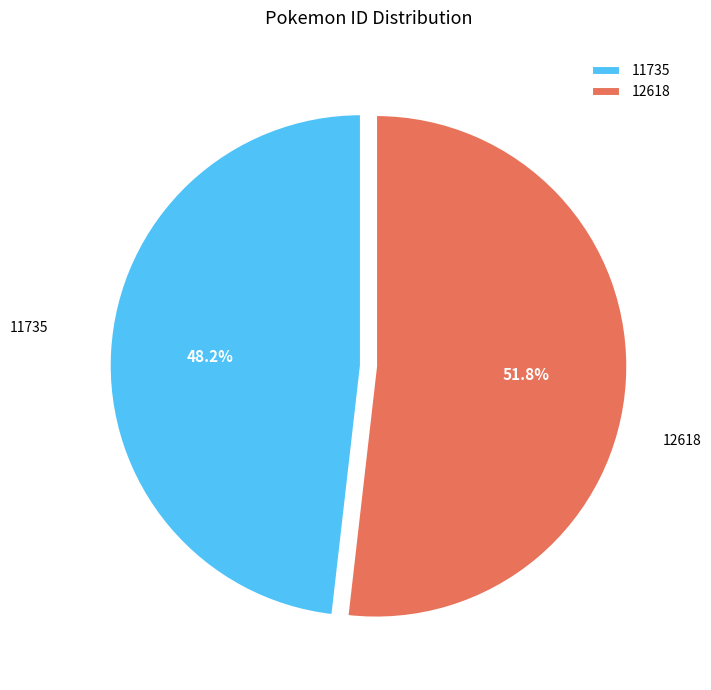

What percentage is the 11735 slice, to the nearest percent?

48%